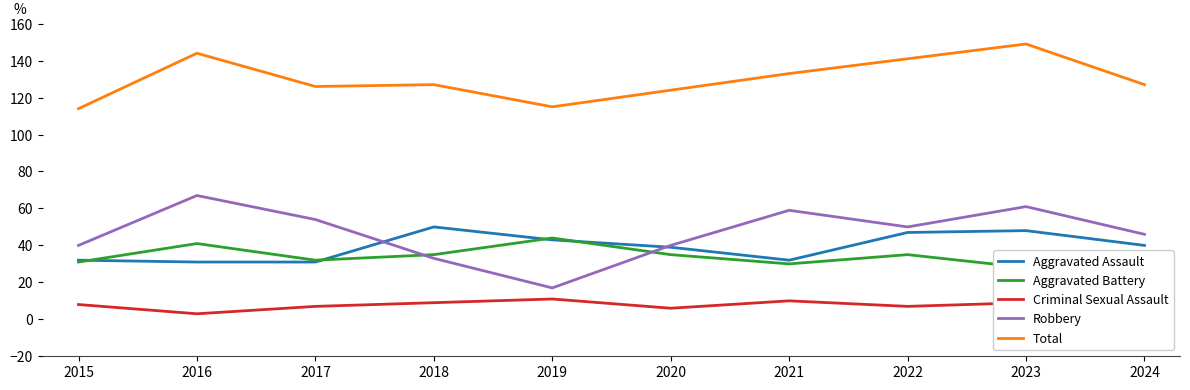

Reading left to right, extract all data points from this chart.

Aggravated Assault: 32	31	31	50	43	39	32	47	48	40
Aggravated Battery: 31	41	32	35	44	35	30	35	28	32
Criminal Sexual Assault: 8	3	7	9	11	6	10	7	9	6
Robbery: 40	67	54	33	17	40	59	50	61	46
Total: 114	144	126	127	115	124	133	141	149	127